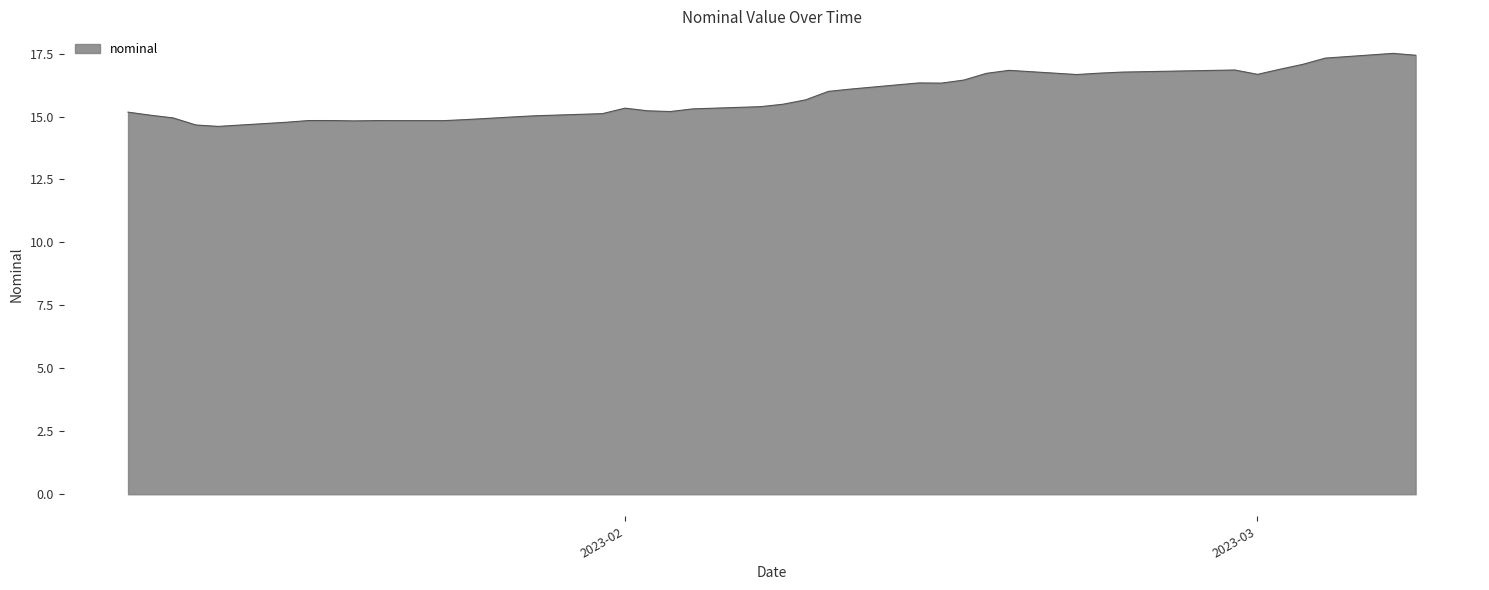

What is the maximum value shown in the chart?

17.5